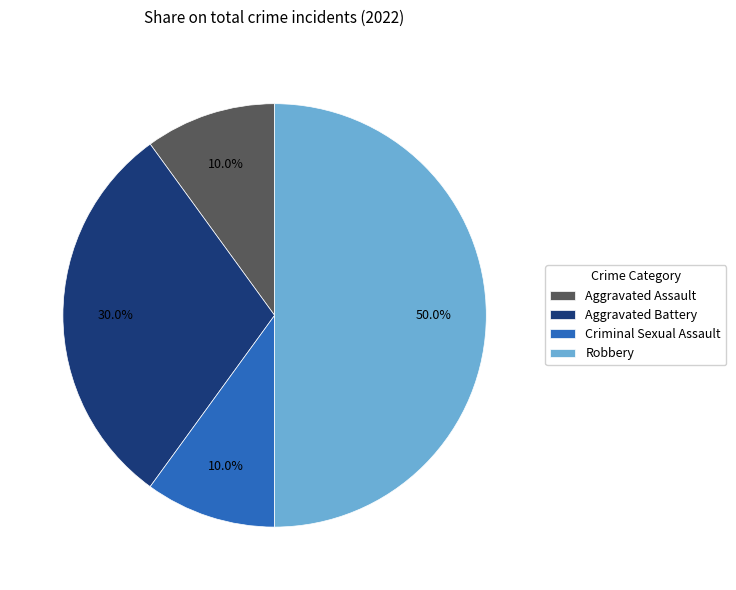

Which category has the biggest portion of the pie?

Robbery